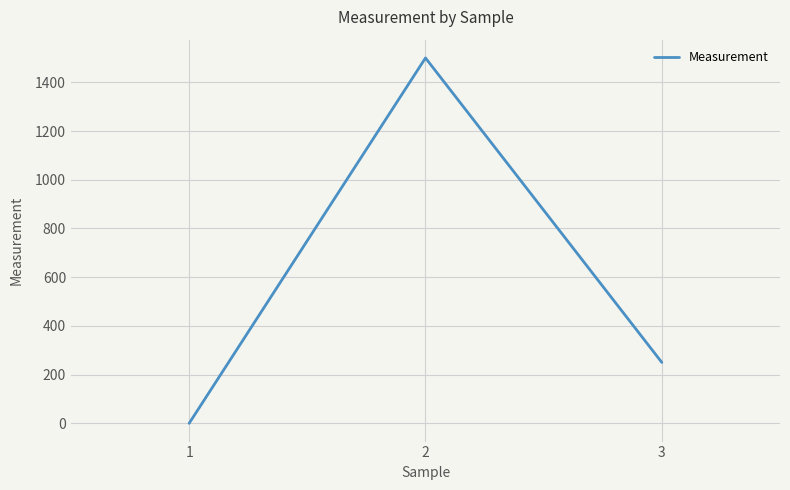

Rank the categories by value from highest to lowest.

2, 3, 1